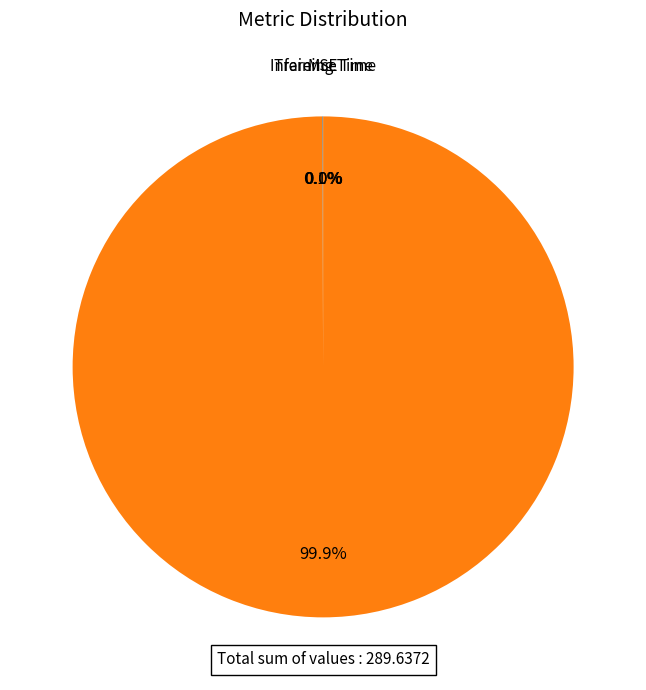

Does any single category account for the majority?

Yes